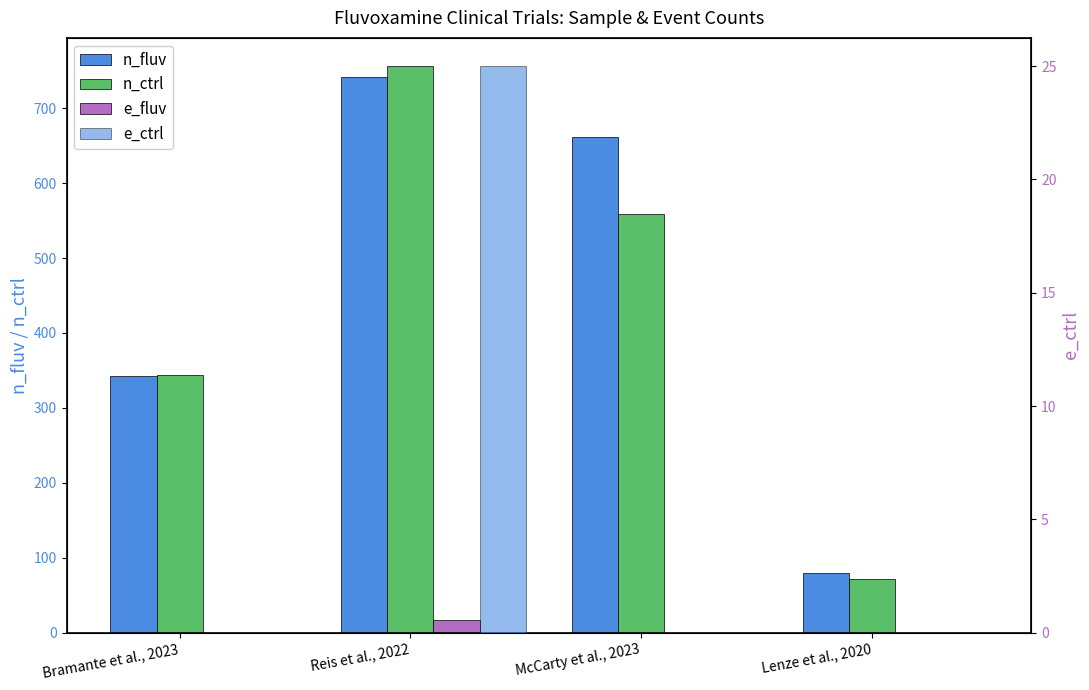

What is the value of the n_fluv bar at the 4th from the left?

80